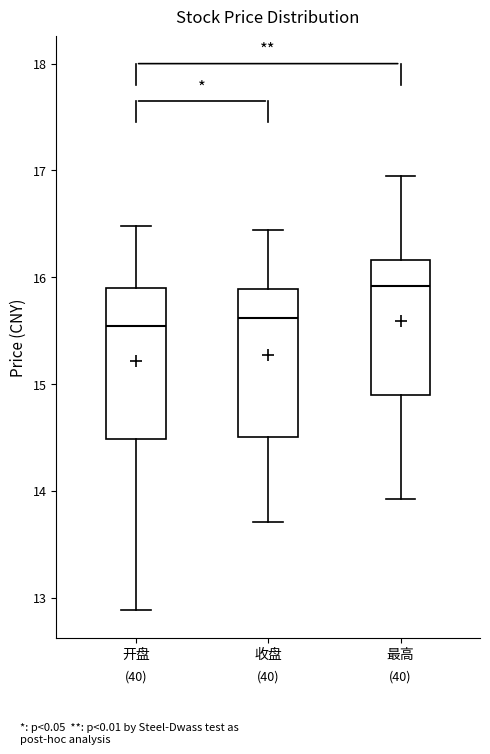

Reading left to right, read every box against the y-axis: the position of its median line, the range the box covers, and the ends of its whiskers. The values are not printed on the chart, so give them approximately, as read against the axis.

开盘: median 15.5, box 14.5 to 15.9, whiskers 12.9 to 16.5
收盘: median 15.6, box 14.5 to 15.9, whiskers 13.7 to 16.4
最高: median 15.9, box 14.9 to 16.2, whiskers 13.9 to 17.0